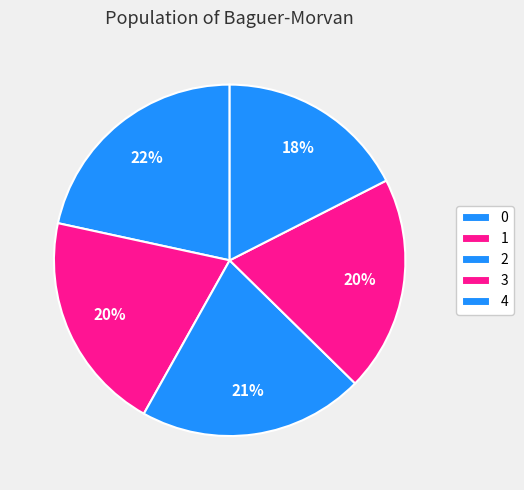

To the nearest percent, what percentage of the pie is 1?

20%